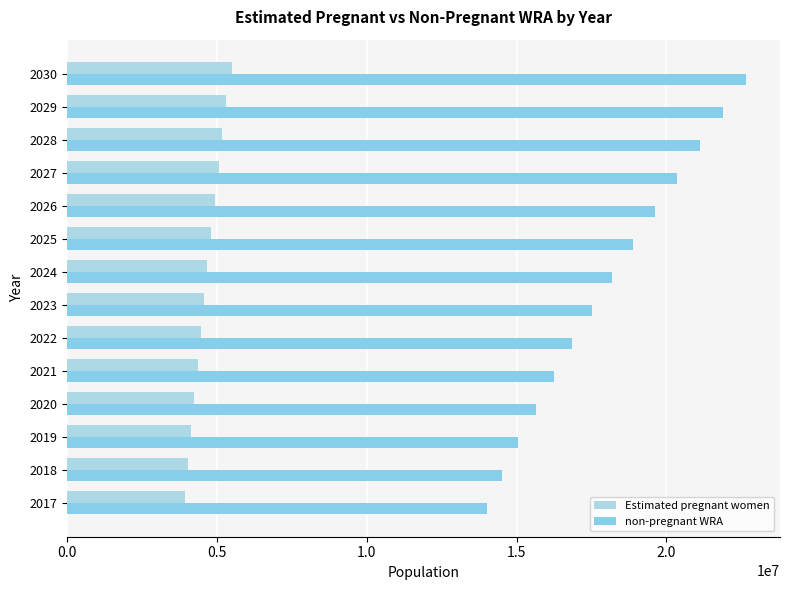

How many values in the non-pregnant WRA series are below 18189373?

7